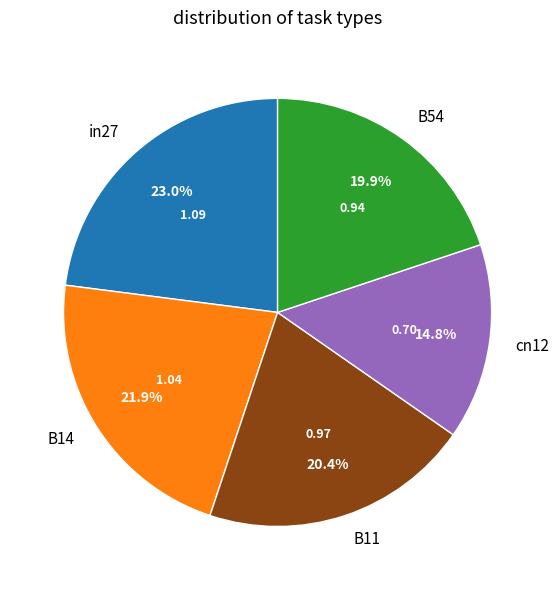

Which slice is the largest?

in27